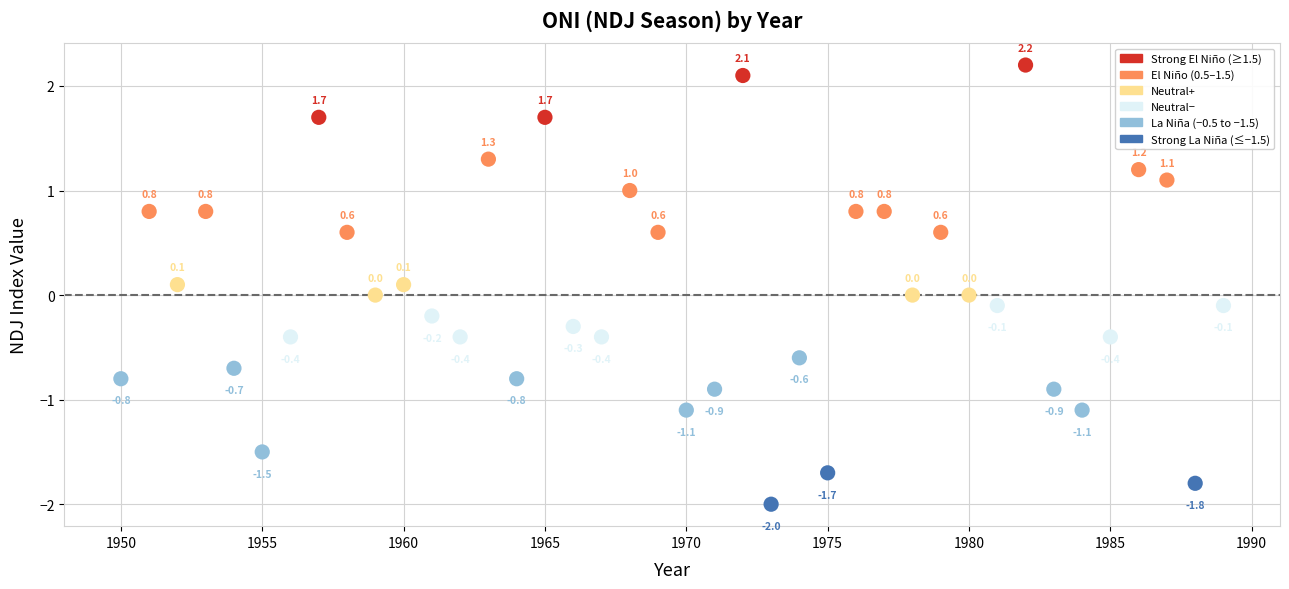

List the coordinates of all points as (X, Y) pairs, reading left to right.

(1950.0, -0.8)  (1951.0, 0.8)  (1952.0, 0.1)  (1953.0, 0.8)  (1954.0, -0.7)  (1955.0, -1.5)  (1956.0, -0.4)  (1957.0, 1.7)  (1958.0, 0.6)  (1959.0, 0.0)  (1960.0, 0.1)  (1961.0, -0.2)  (1962.0, -0.4)  (1963.0, 1.3)  (1964.0, -0.8)  (1965.0, 1.7)  (1966.0, -0.3)  (1967.0, -0.4)  (1968.0, 1.0)  (1969.0, 0.6)  (1970.0, -1.1)  (1971.0, -0.9)  (1972.0, 2.1)  (1973.0, -2.0)  (1974.0, -0.6)  (1975.0, -1.7)  (1976.0, 0.8)  (1977.0, 0.8)  (1978.0, 0.0)  (1979.0, 0.6)  (1980.0, 0.0)  (1981.0, -0.1)  (1982.0, 2.2)  (1983.0, -0.9)  (1984.0, -1.1)  (1985.0, -0.4)  (1986.0, 1.2)  (1987.0, 1.1)  (1988.0, -1.8)  (1989.0, -0.1)